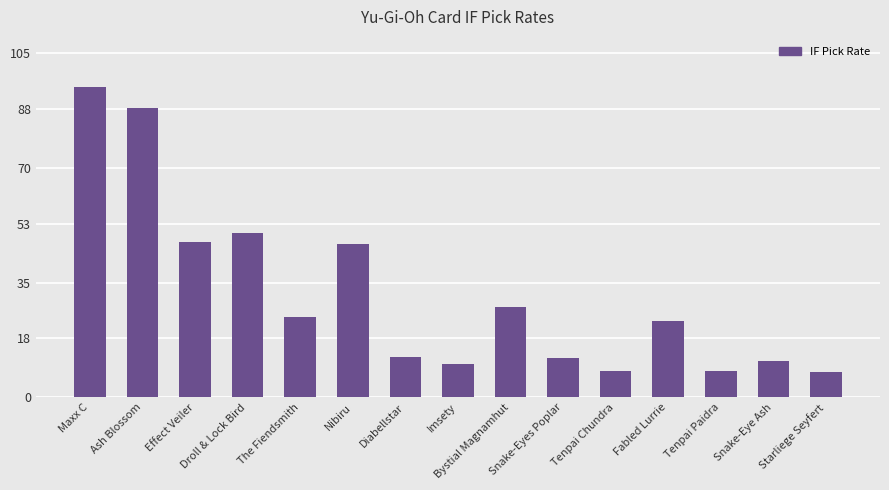

What value does the data have at Maxx C?

94.7